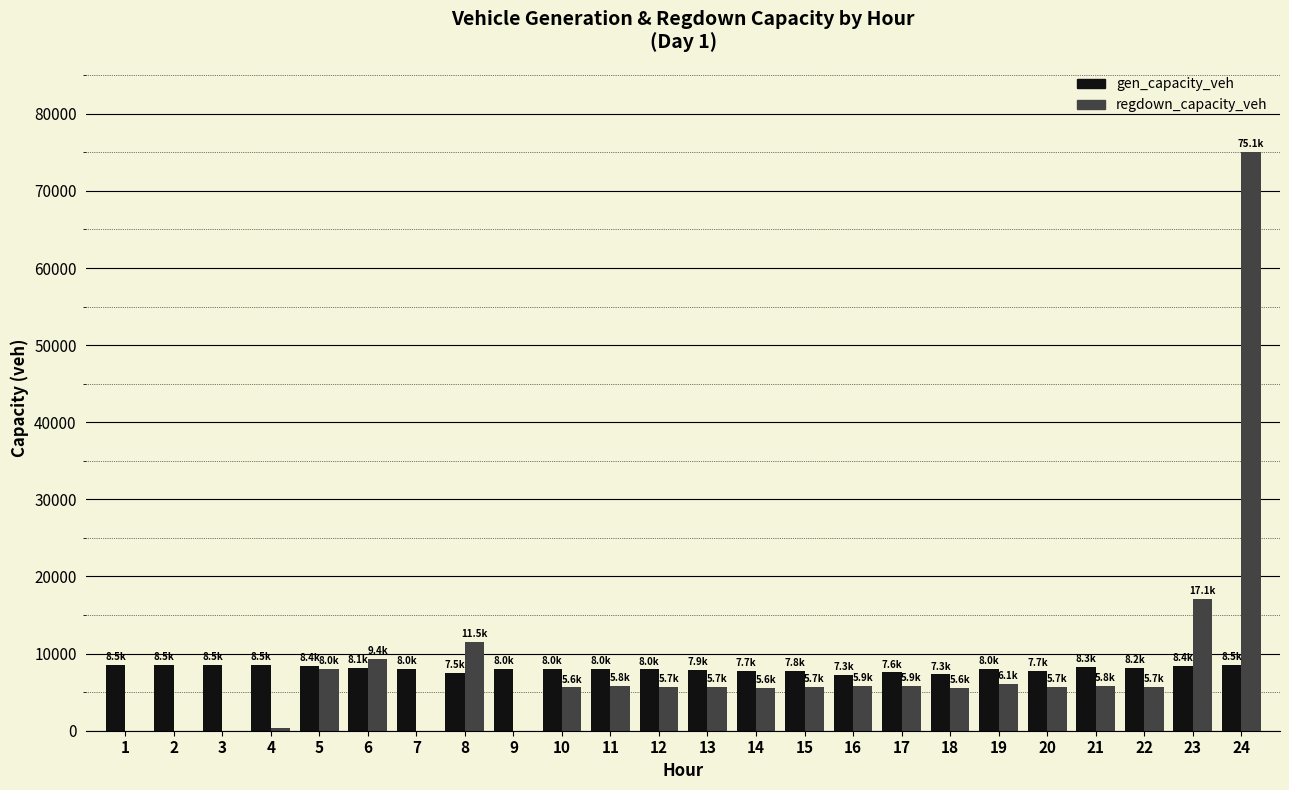

Is the value of regdown_capacity_veh at 6 greater than the value of gen_capacity_veh at 18?

Yes